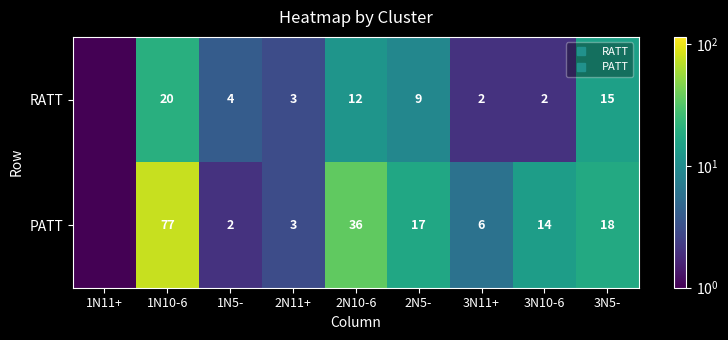

Rank the categories by PATT value from lowest to highest.

1N11+, 1N5-, 2N11+, 3N11+, 3N10-6, 2N5-, 3N5-, 2N10-6, 1N10-6